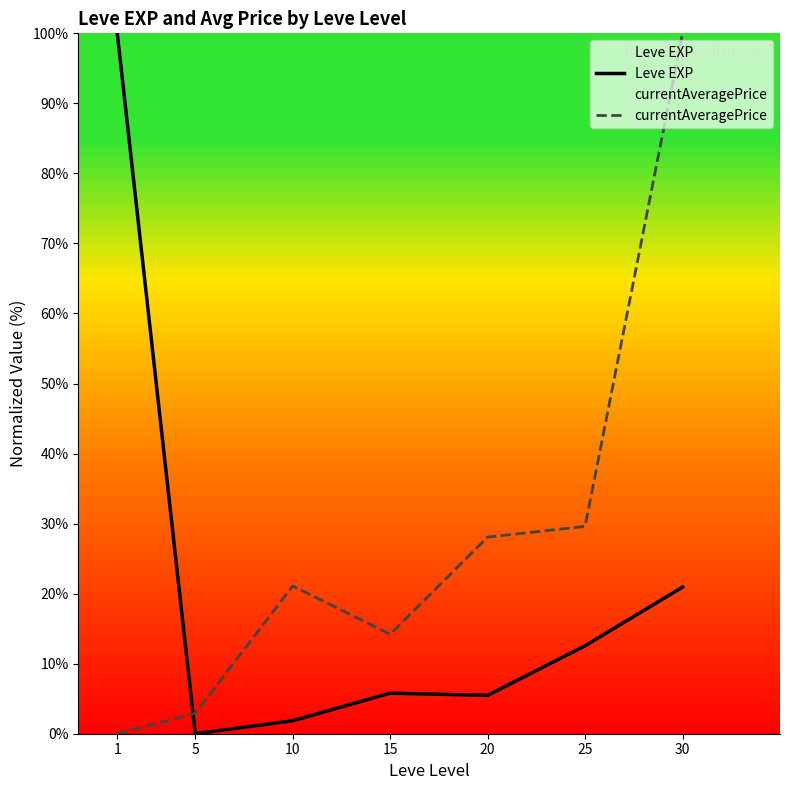

At which label does currentAveragePrice first exceed 21?

10